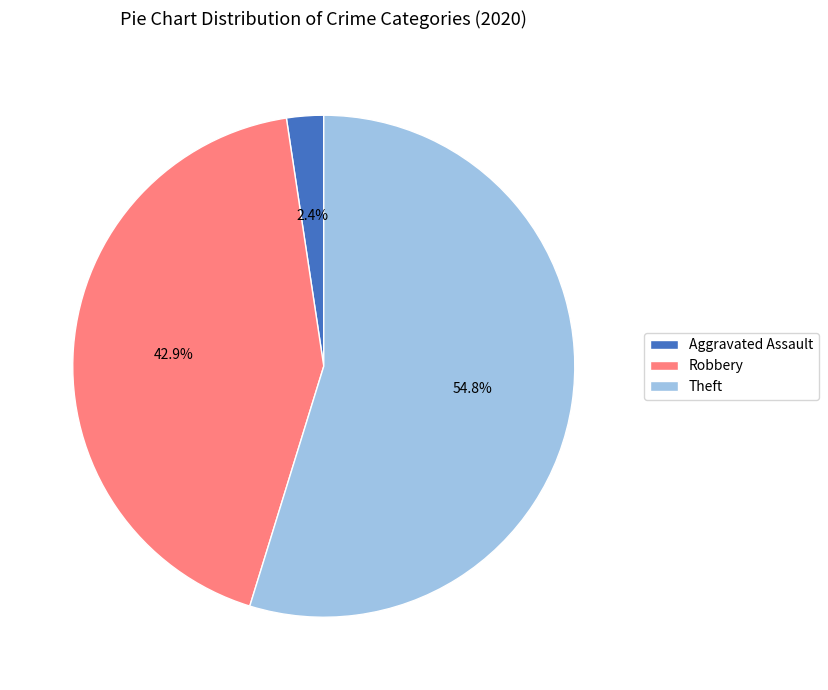

What percentage is the Theft slice, to the nearest percent?

55%